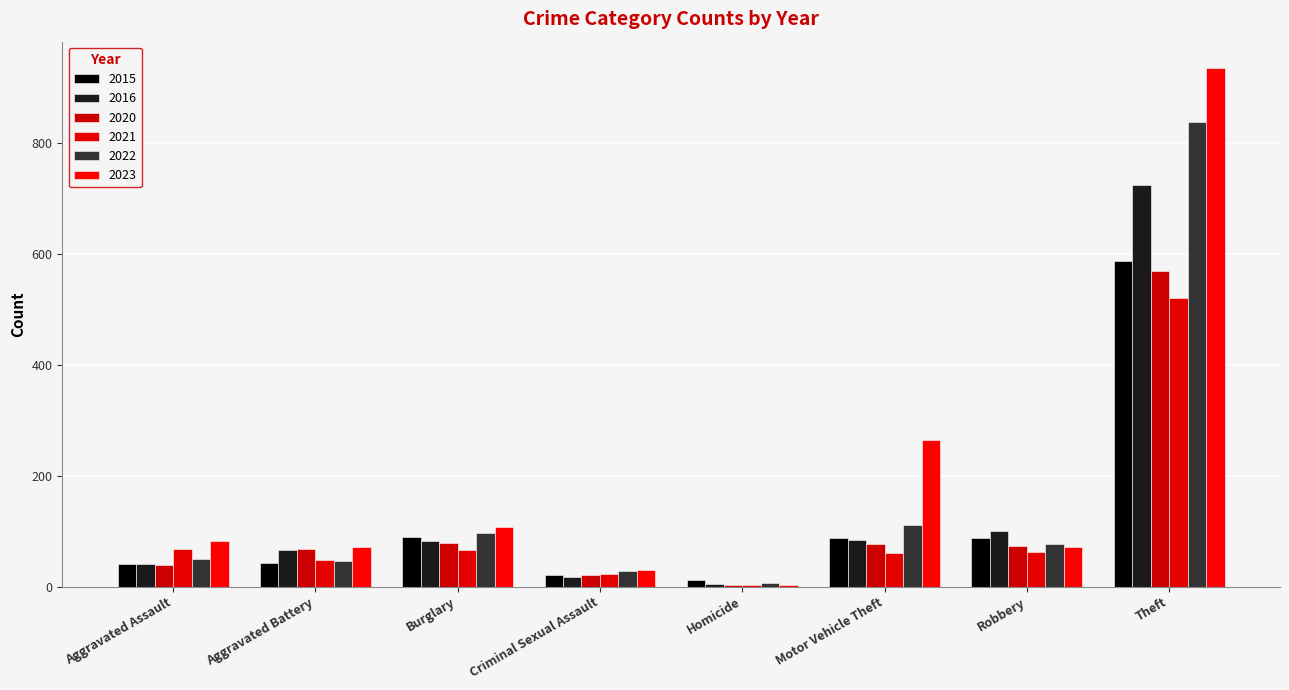

Is the value of 2020 at Burglary greater than the value of 2021 at Homicide?

Yes